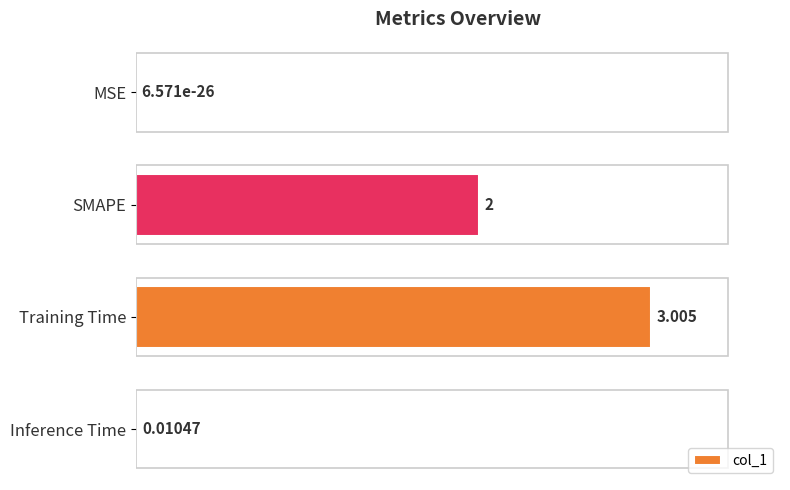

Where is the data nearest to the value 1?

Inference Time